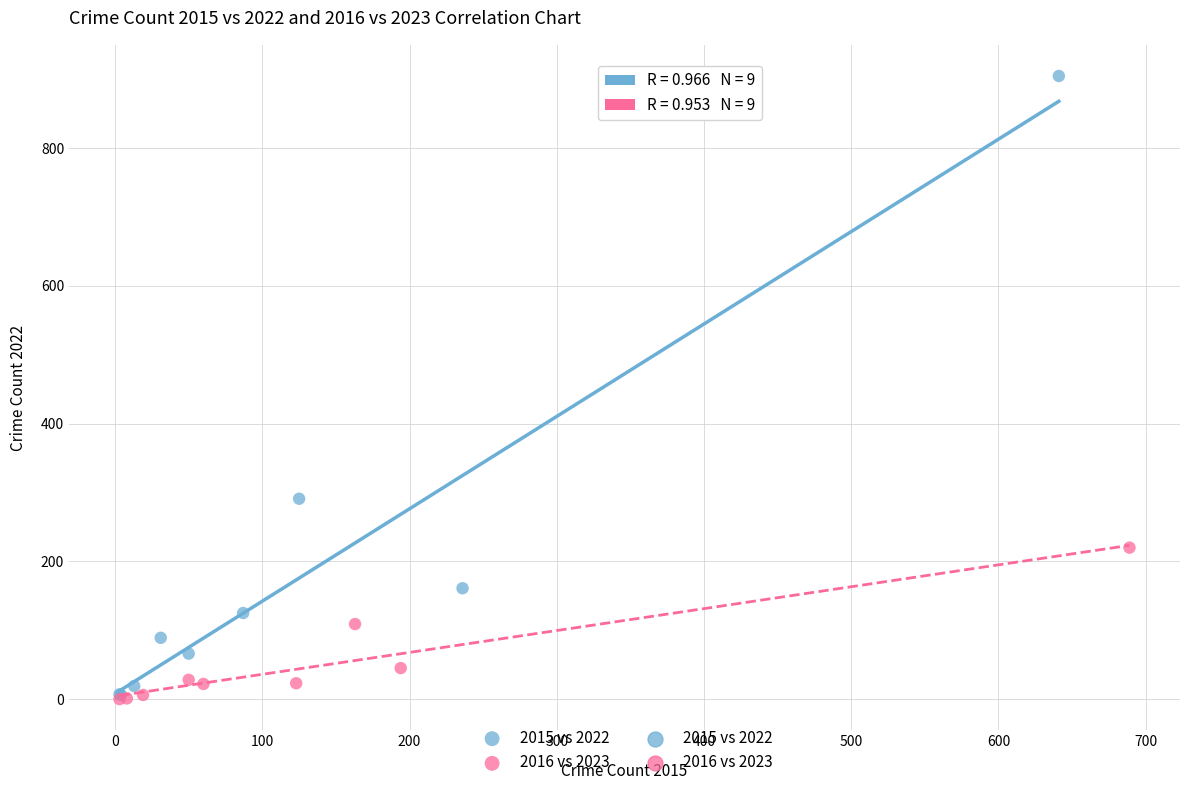

Which series has the largest Y range (max minus min)?

2015 vs 2022